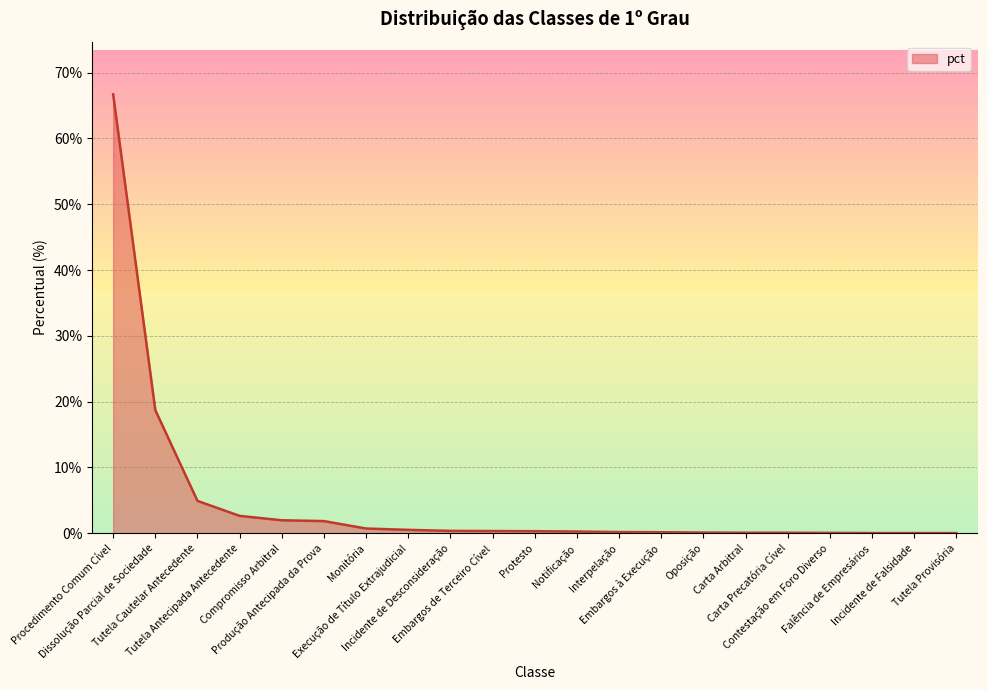

Does the chart have visible grid lines?

Yes